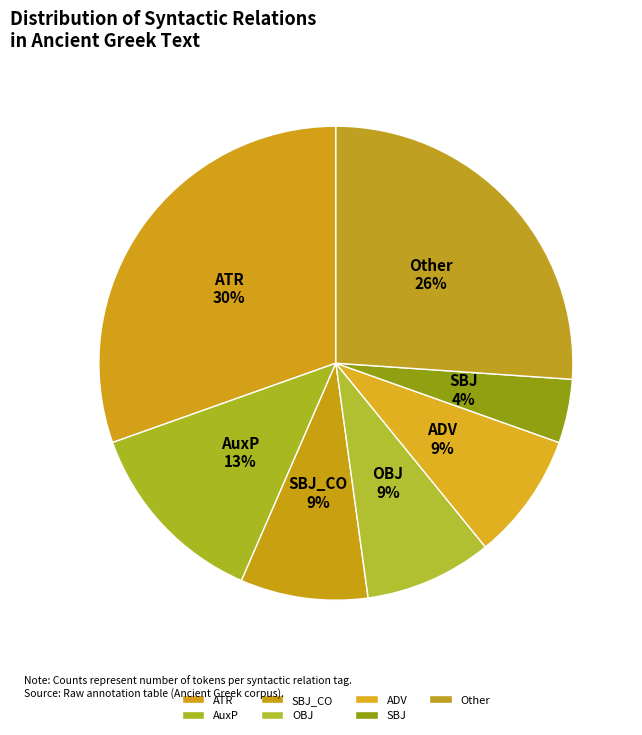

Which slice is the largest?

ATR